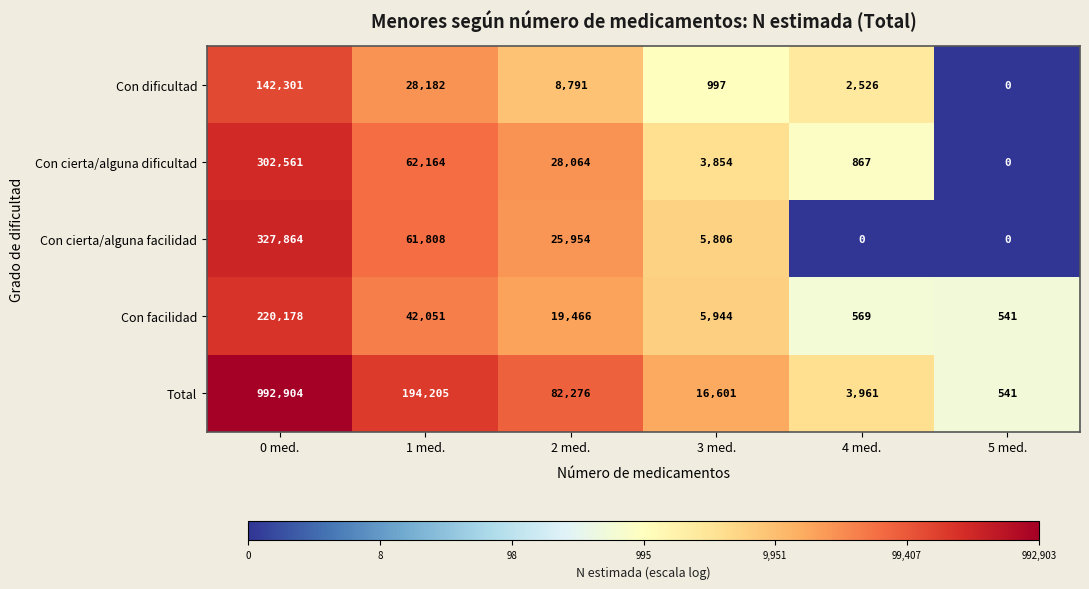

How many distinct data groups are displayed?

5